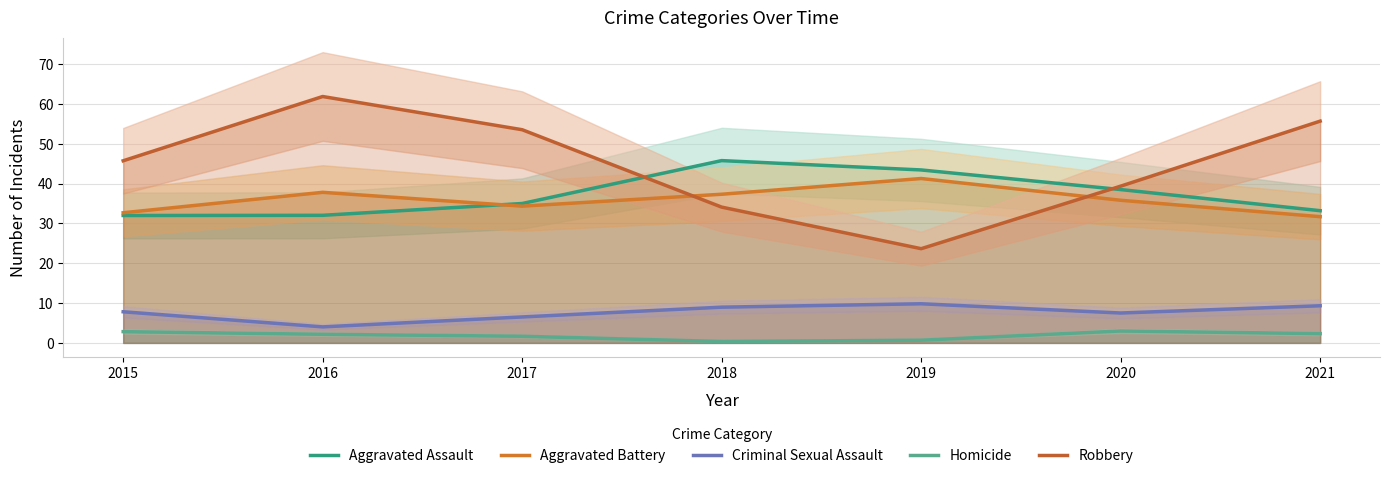

True or false: Criminal Sexual Assault and Robbery intersect in this chart.

False